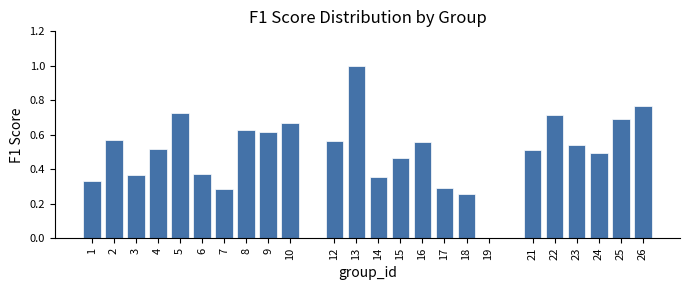

The chart shows a value of 0.6 at 14. True or false?

False